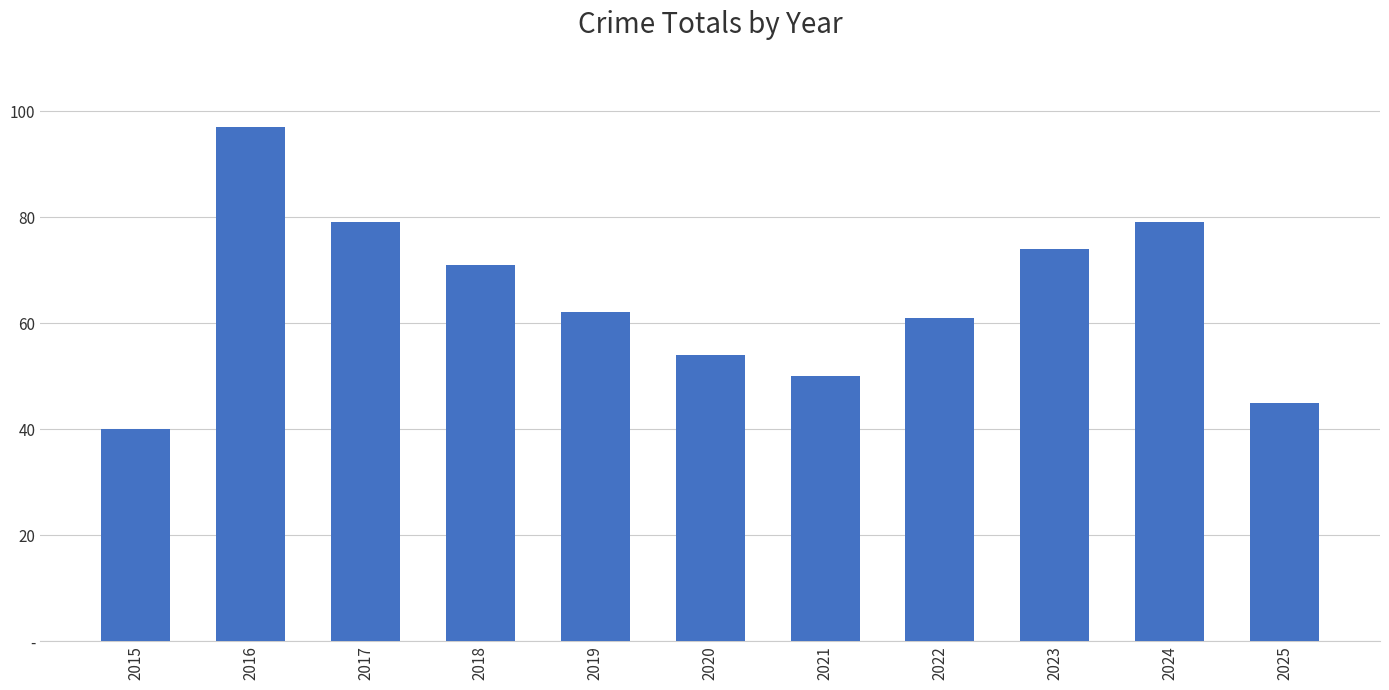

Are the bars horizontal?

No